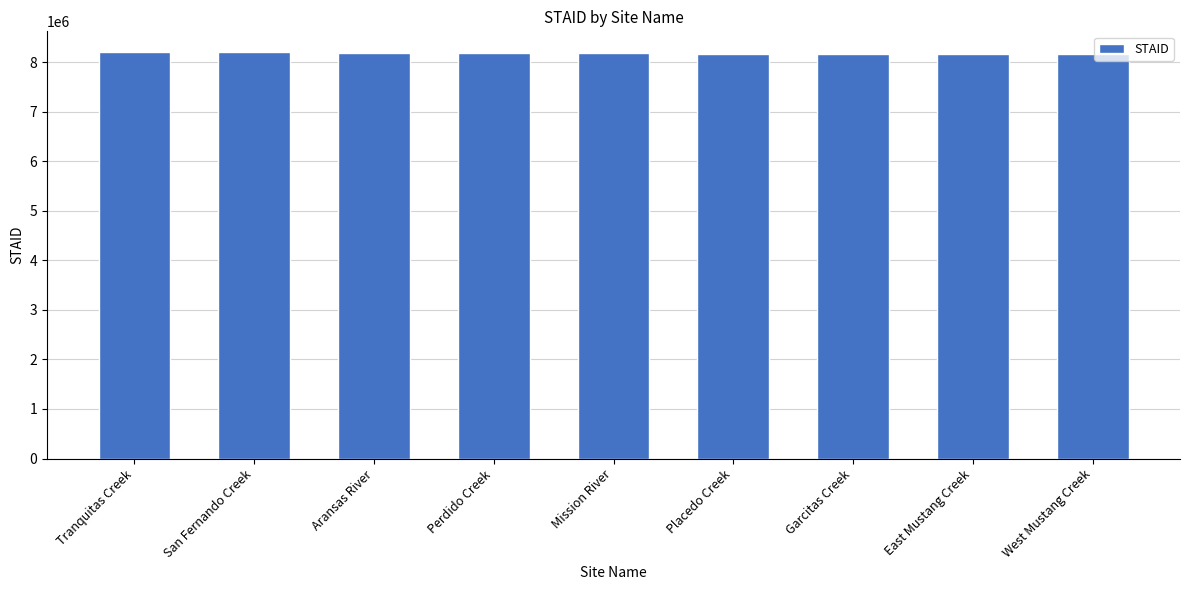

Approximately how many times larger is the value at Mission River compared to San Fernando Creek?

1.0